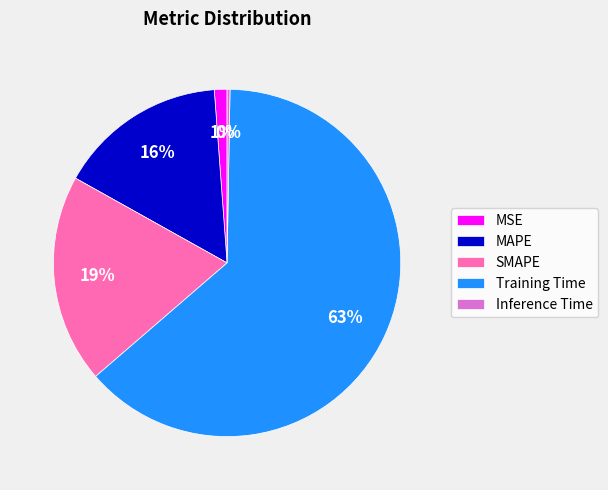

What is the majority slice?

Training Time